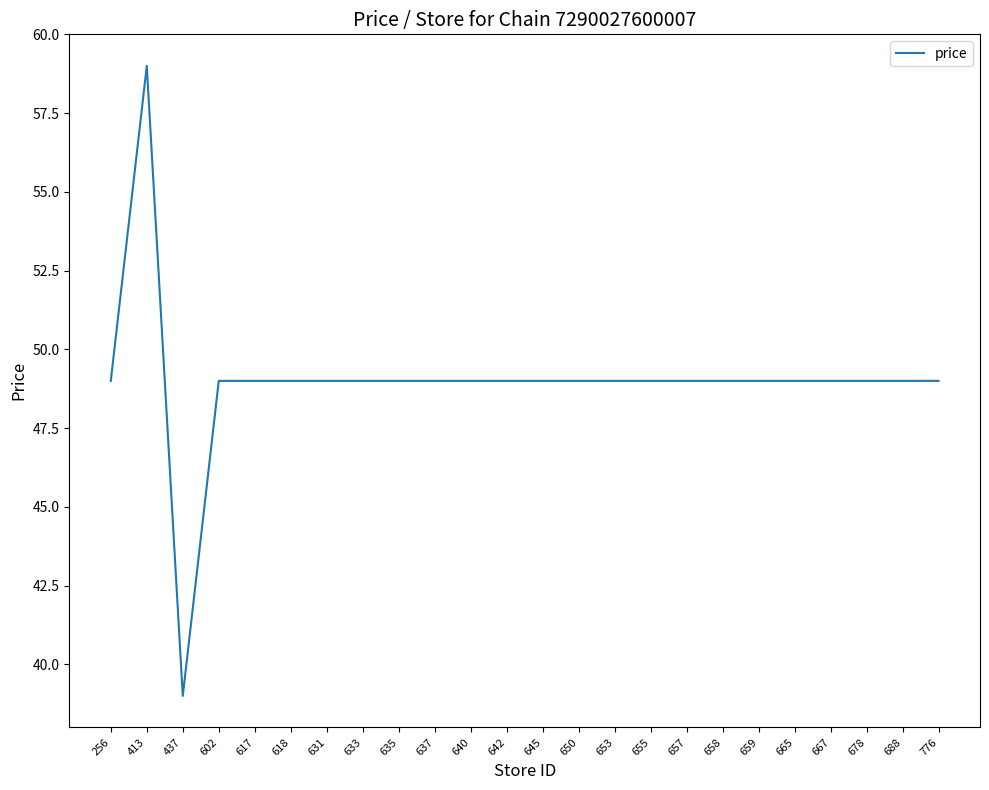

Where is the first local maximum?

413